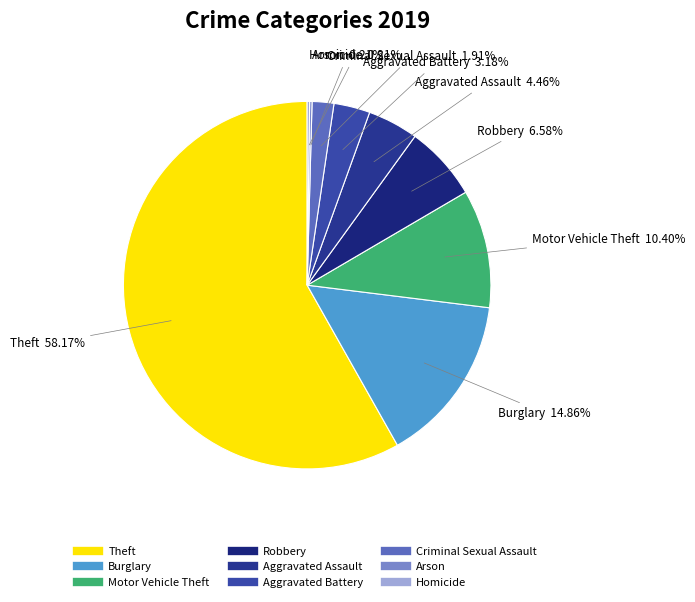

Is there any slice that represents more than half of the pie?

Yes